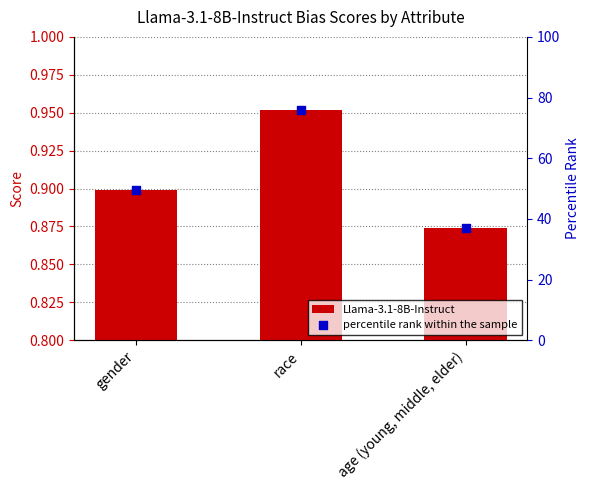

Which series has the largest total across all categories?

percentile rank within the sample